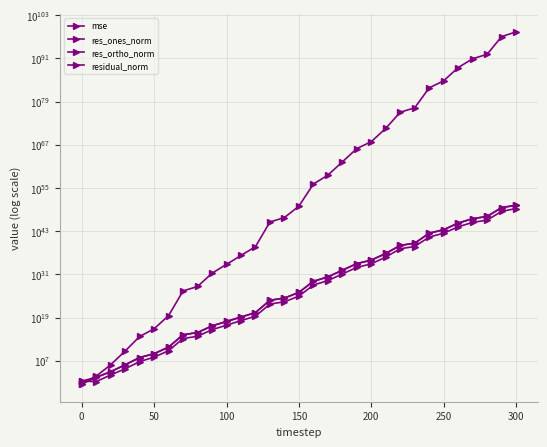

What is the highest value of the residual_norm series?

169140361859905464811124361109946559708586655612928.0